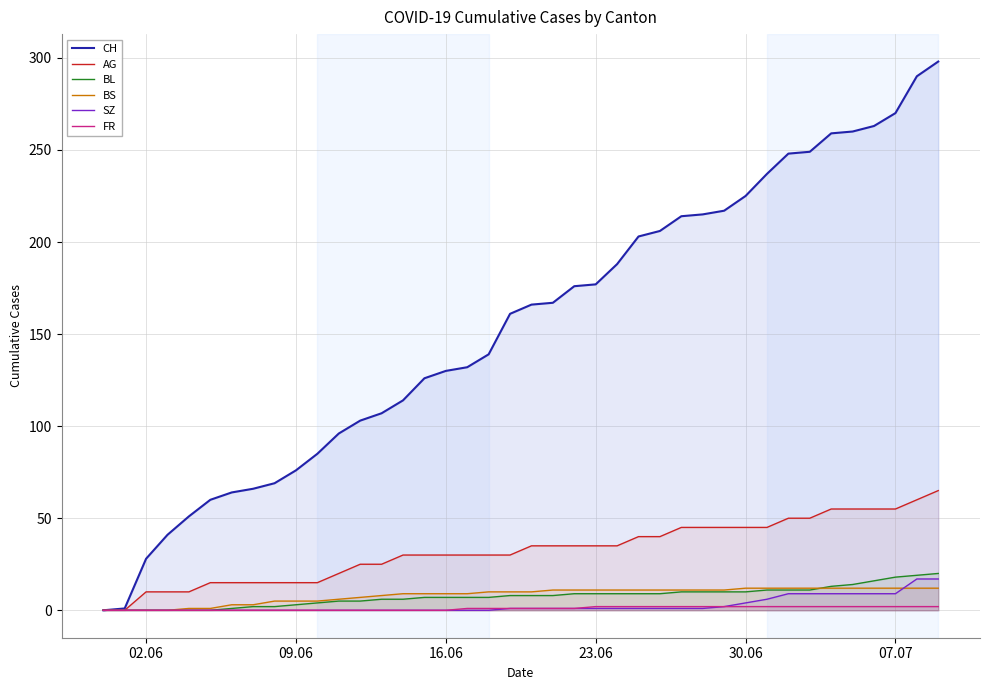

What is the greatest value displayed?

298